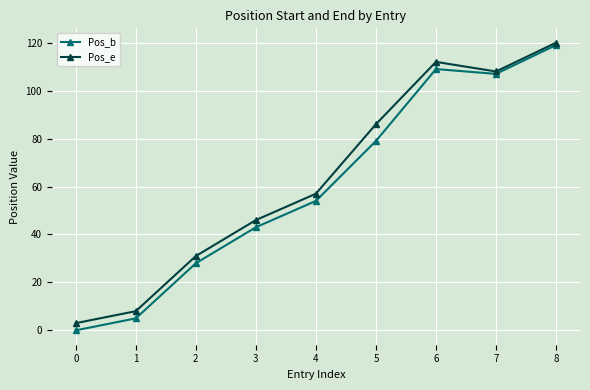

Between 3 and 5, which series saw the biggest shift?

Pos_e